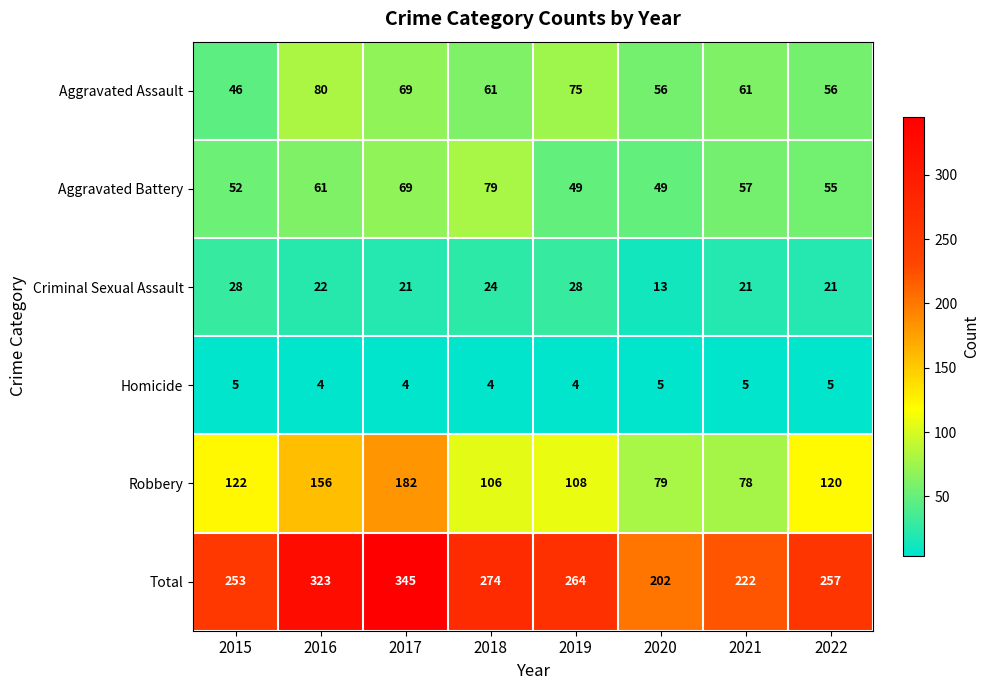

What is the total value across all series at 2017?

690